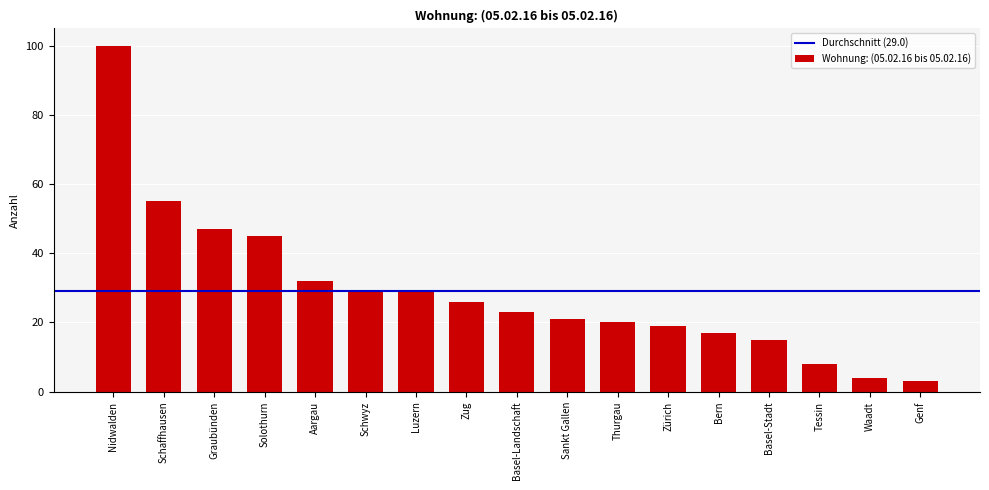

What is the difference between the values at Nidwalden and Zug?

74